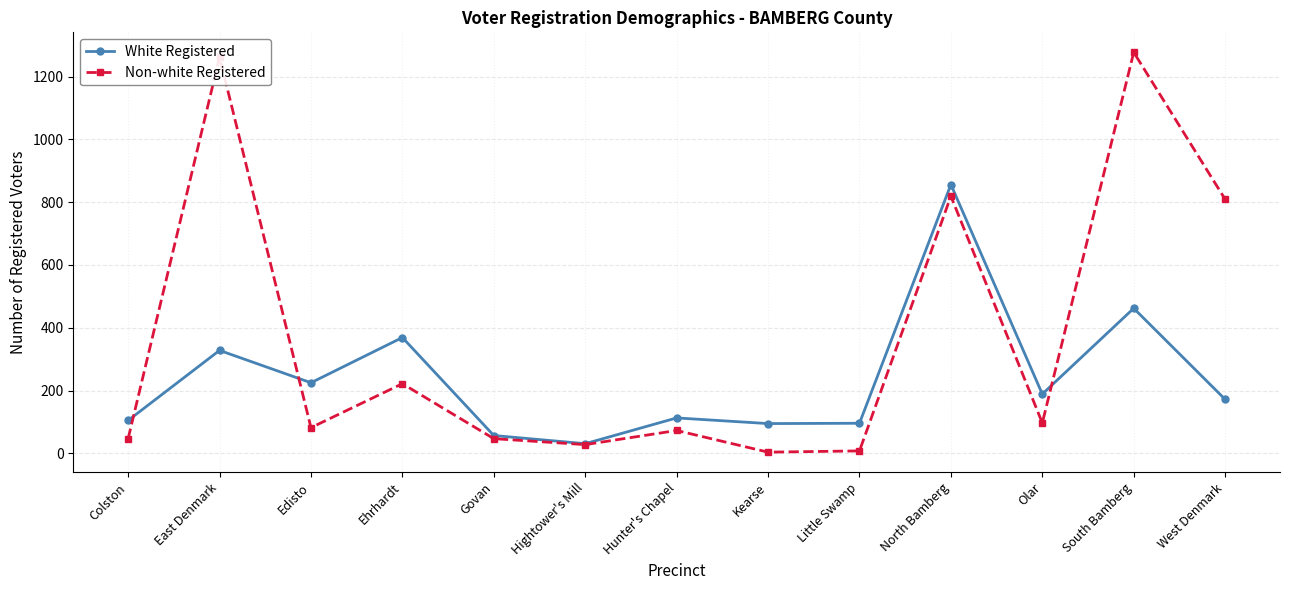

Rank the series by their average value, from highest to lowest.

Non-white Registered, White Registered